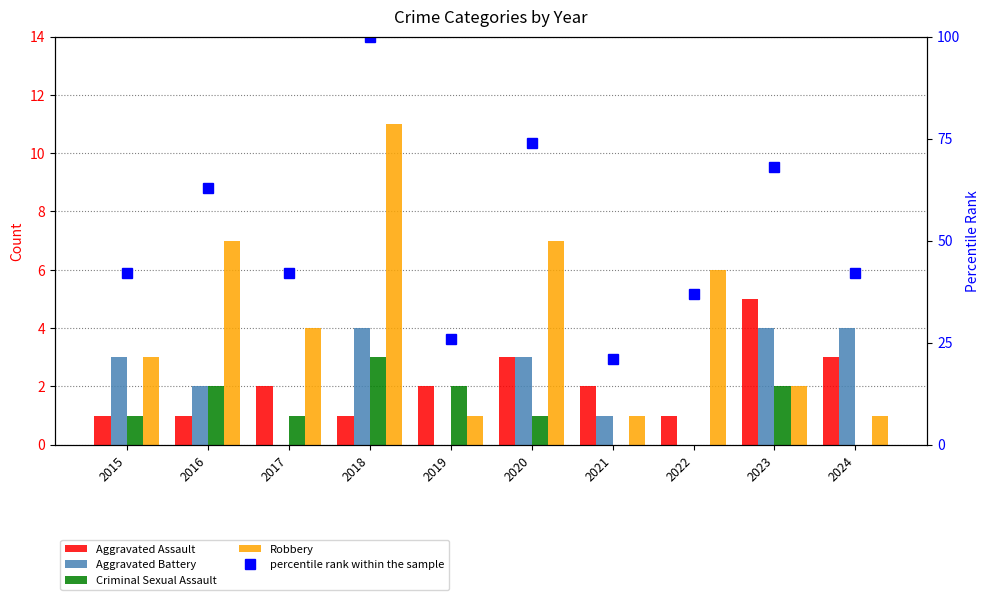

Reading left to right, list all the values displayed in this chart.

Aggravated Assault: 1	1	2	1	2	3	2	1	5	3
Aggravated Battery: 3	2	0	4	0	3	1	0	4	4
Criminal Sexual Assault: 1	2	1	3	2	1	0	0	2	0
Robbery: 3	7	4	11	1	7	1	6	2	1
percentile rank within the sample: 42	63	42	100	26	74	21	37	68	42